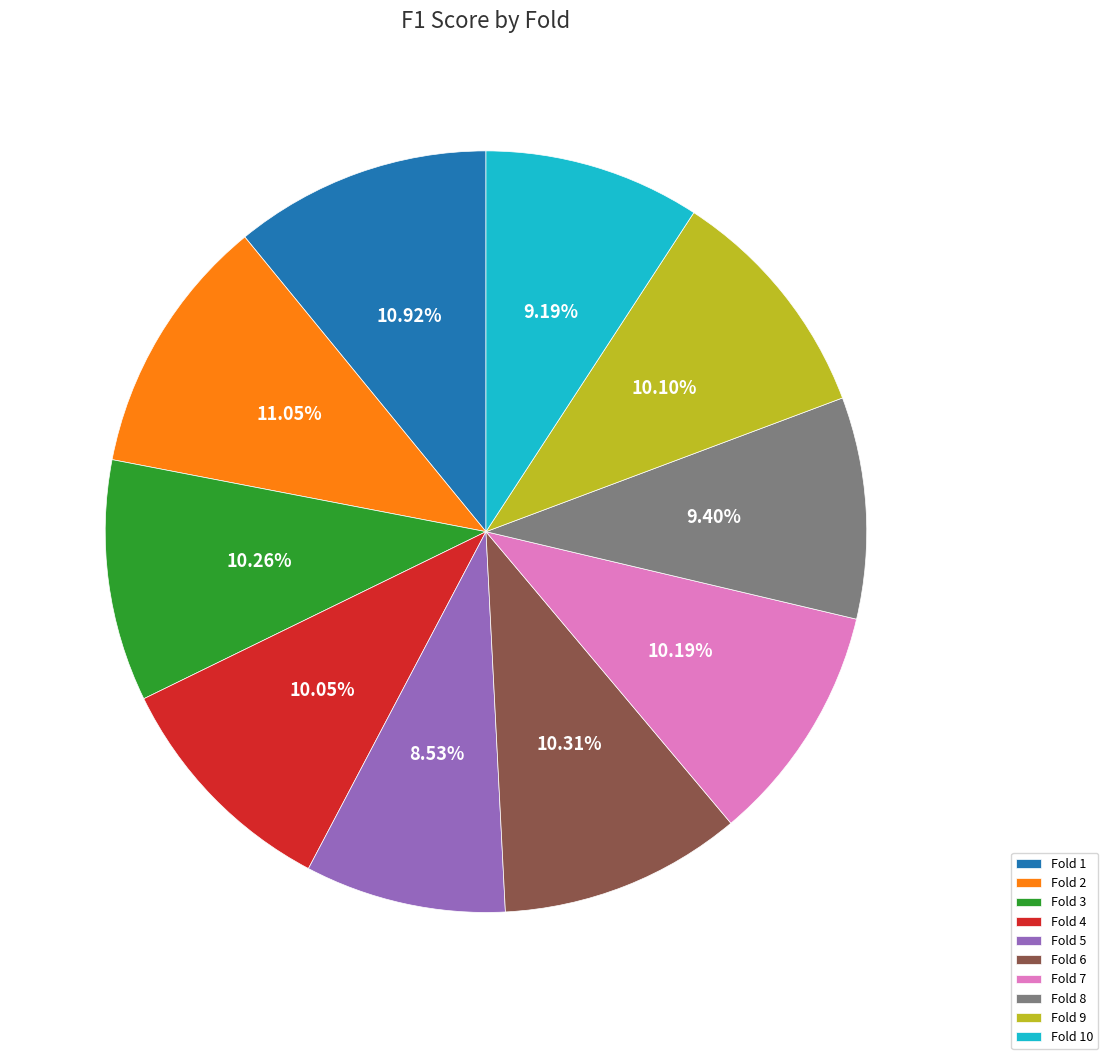

Is there any slice that represents more than half of the pie?

No